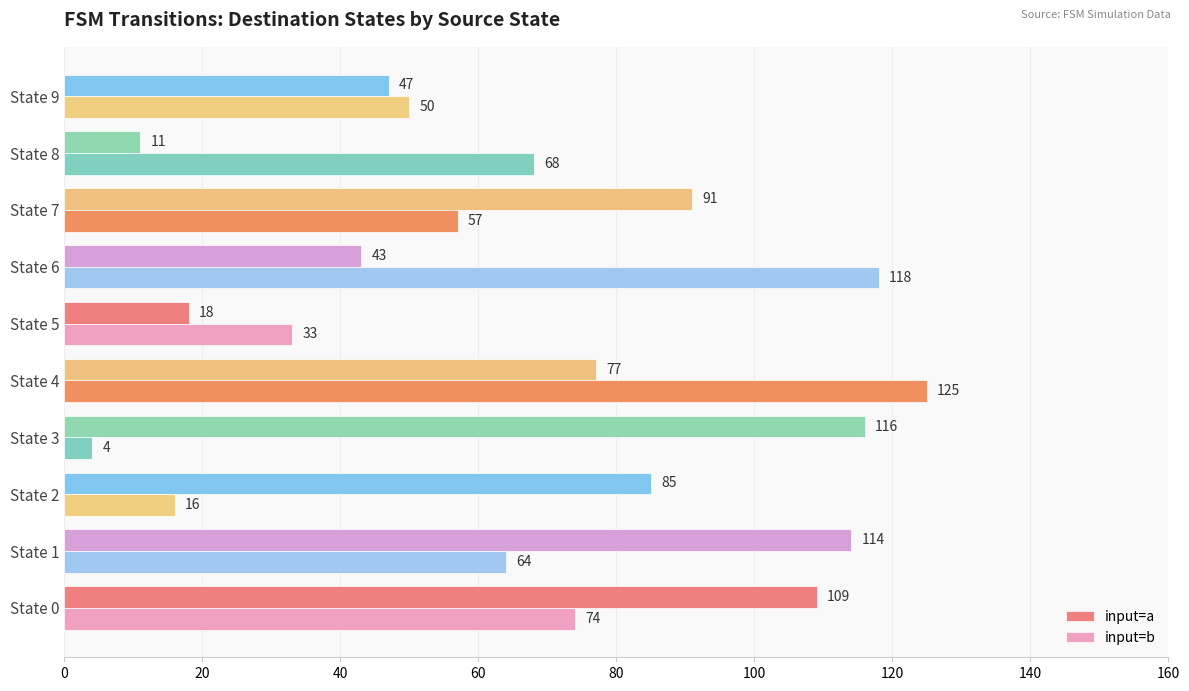

Which series has the largest total across all categories?

input=a